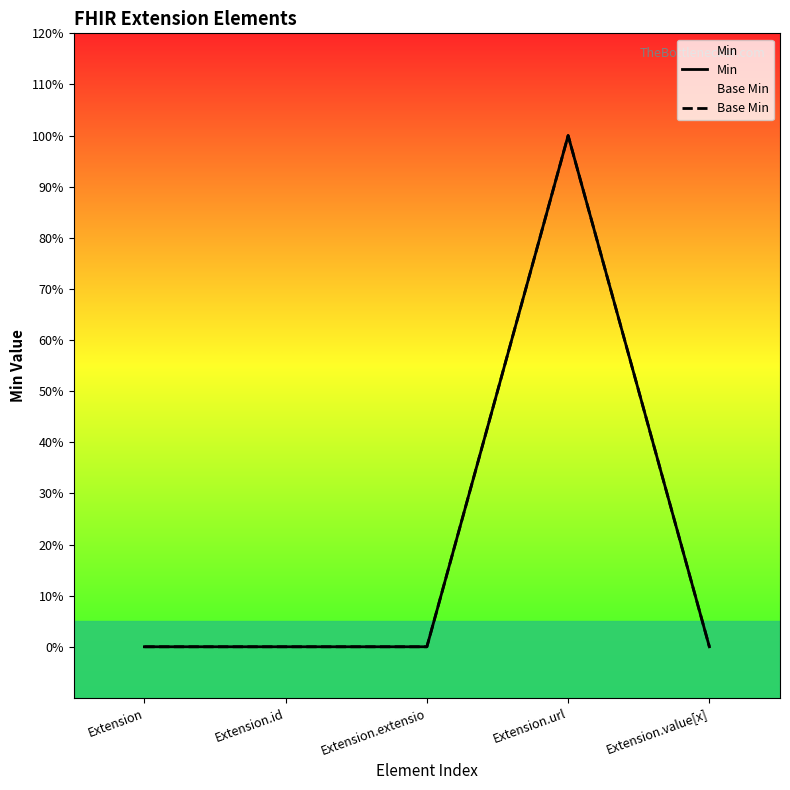

How many lines are shown in the chart?

2